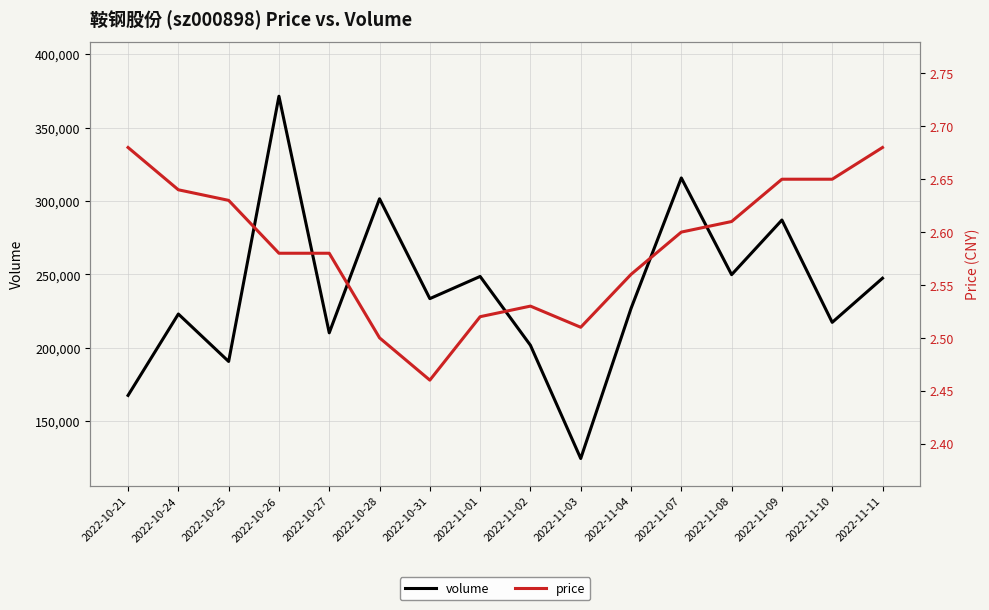

List the series in order of their peak value, lowest first.

price, volume